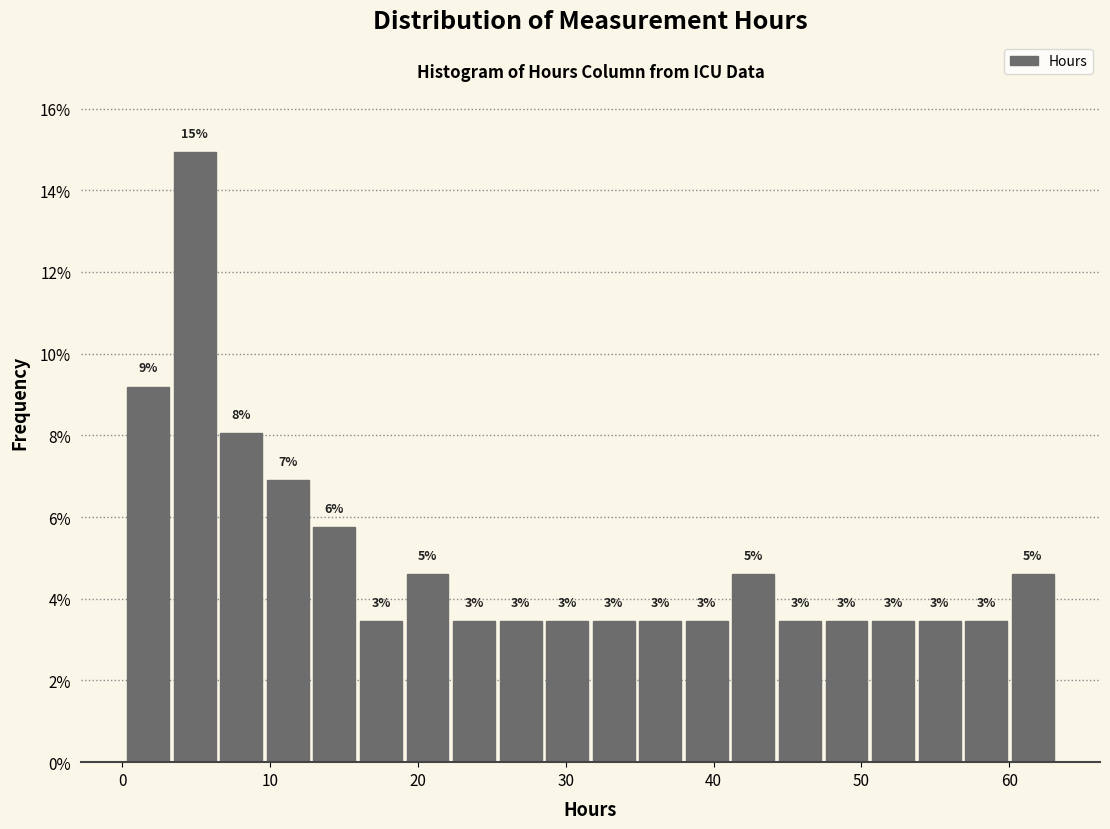

Read against the x-axis, roughly where is the centre of the tallest bar?

5